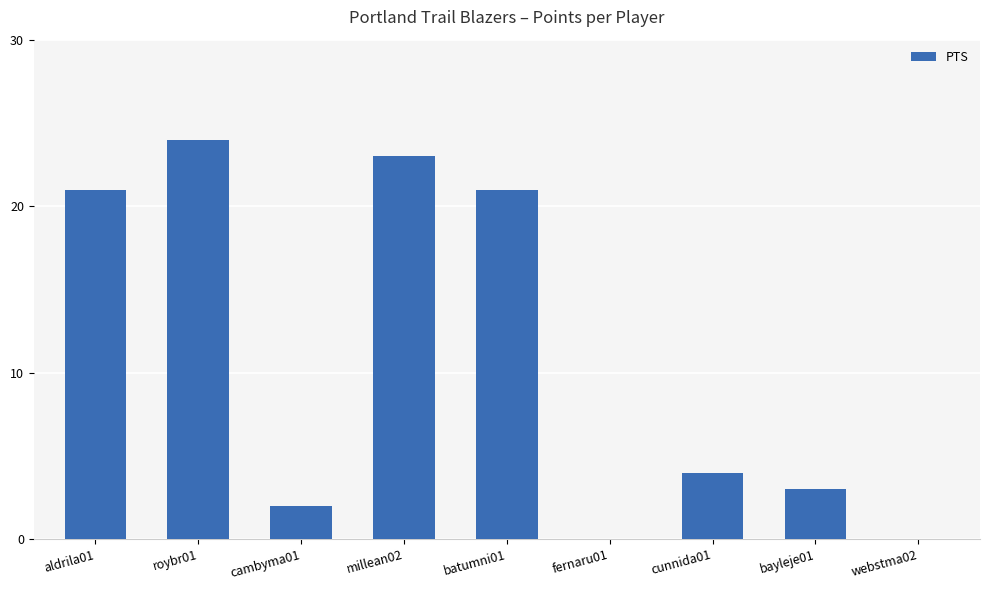

Count the number of data series in this chart.

1